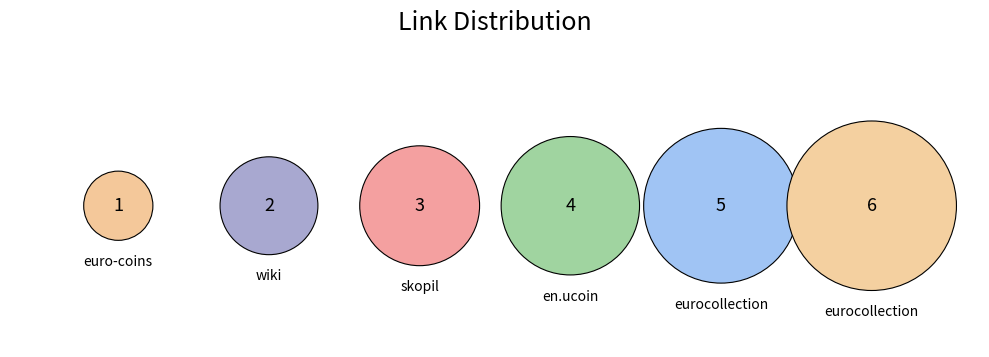

To the nearest percent, what is the combined percentage of eurocollection and eurocollection?

52%